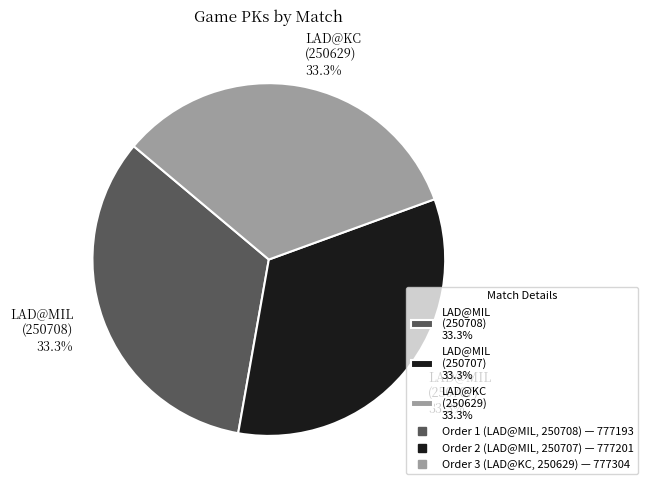

Count the number of slices in the pie.

3